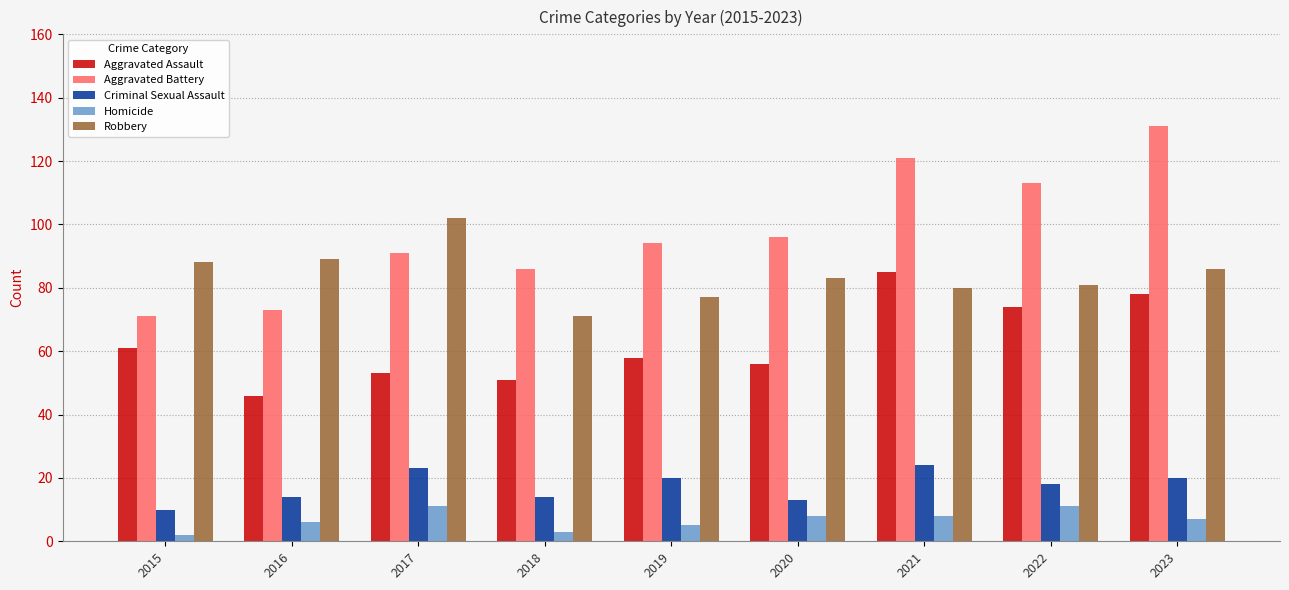

How many distinct data groups are displayed?

5